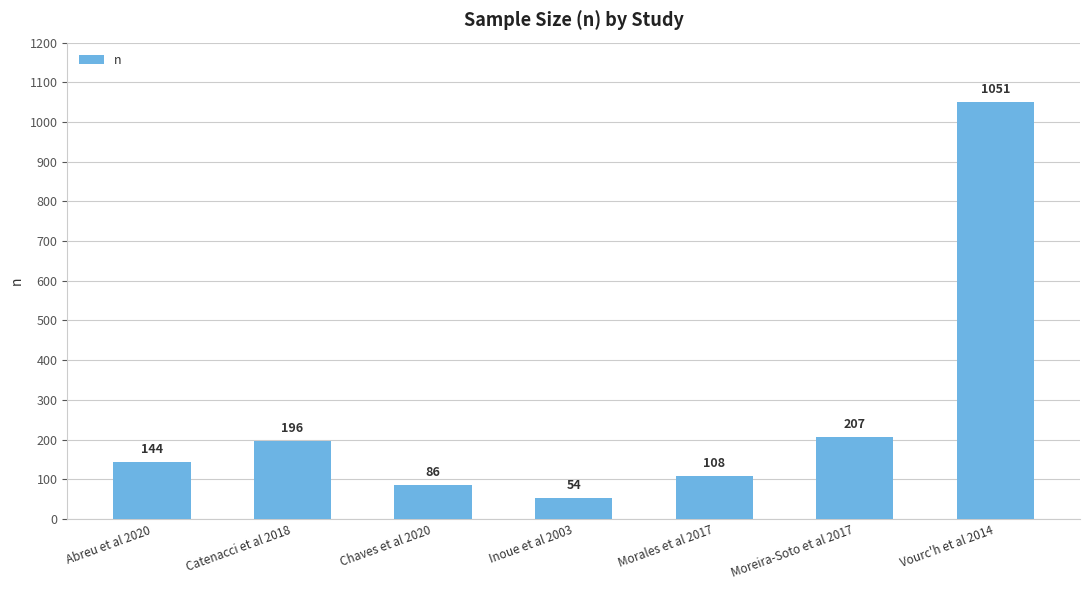

What is the ratio of the value at Abreu et al 2020 to the value at Morales et al 2017?

1.3